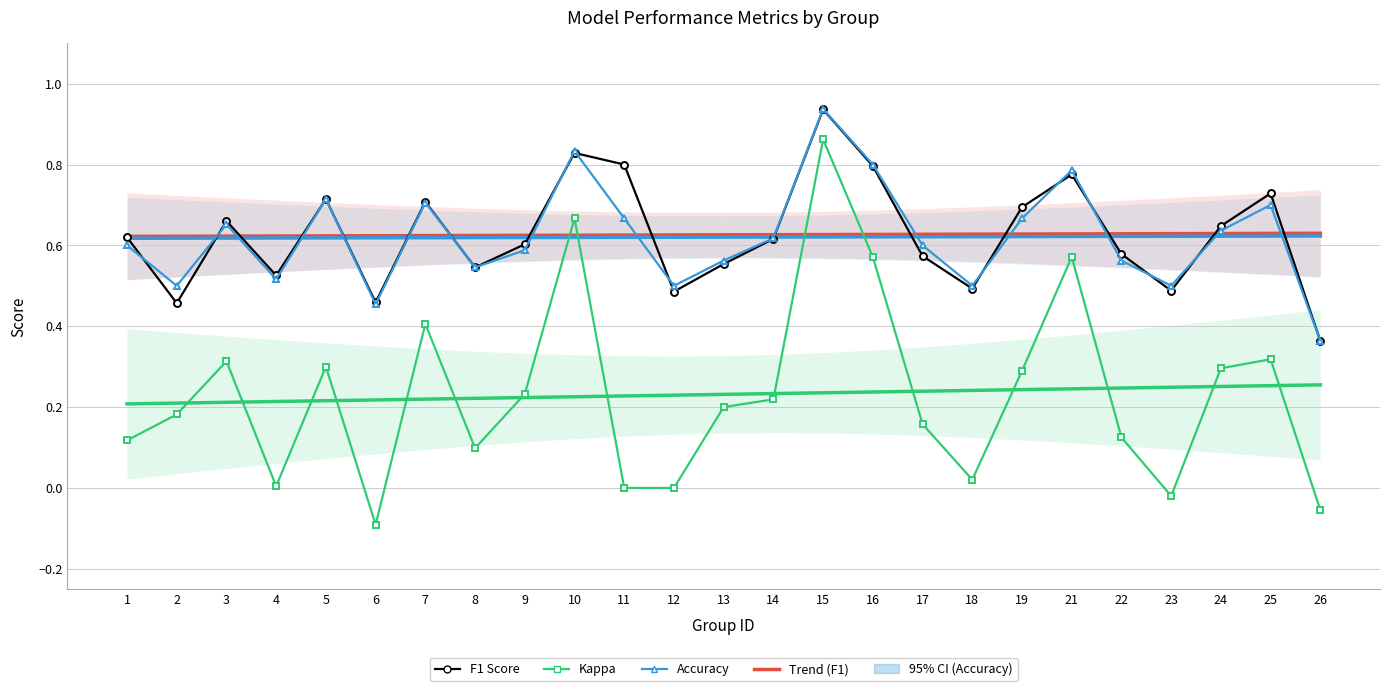

How many categories are shown in the chart?

25